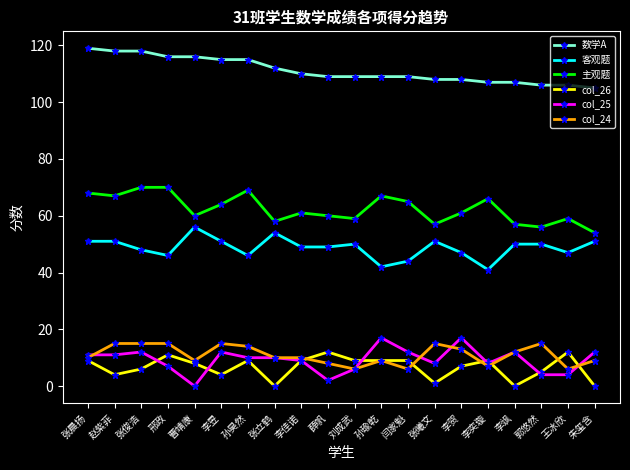

What position from the right is 李昱?

15